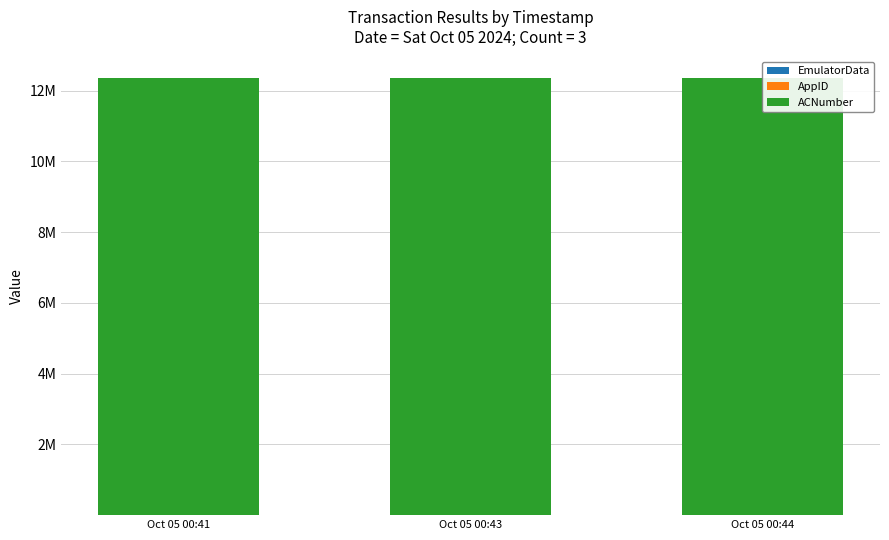

Is the value of AppID at Oct 05 00:41 greater than the value of EmulatorData at Oct 05 00:44?

Yes